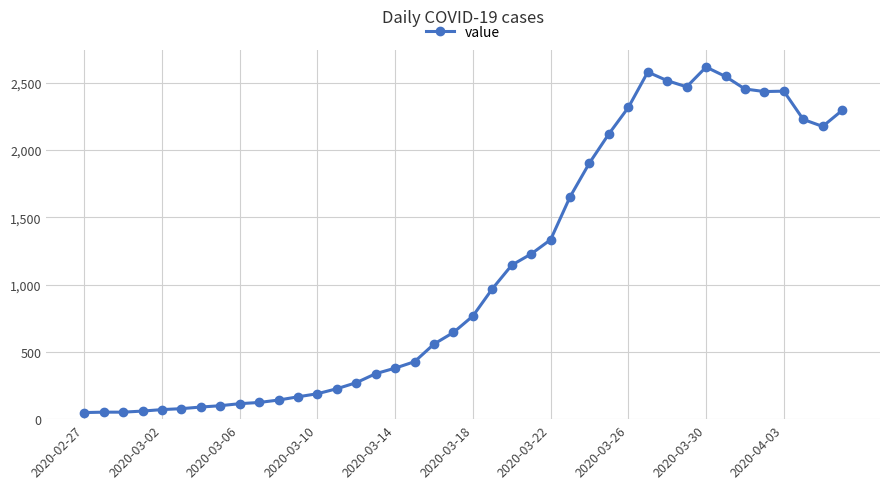

What is the value of the 15th point from the left?

271